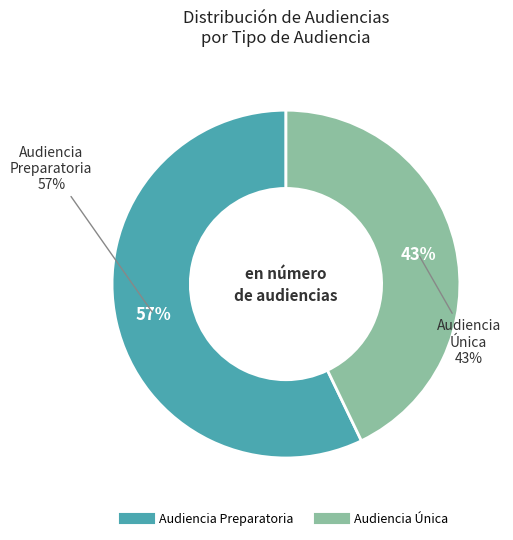

To the nearest percent, what is the difference between the Audiencia Única and Audiencia Preparatoria slice percentages?

14%